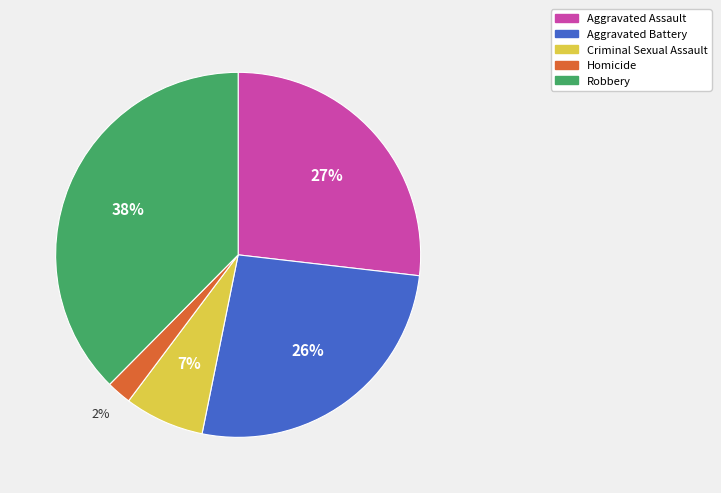

How many segments does this pie chart have?

5